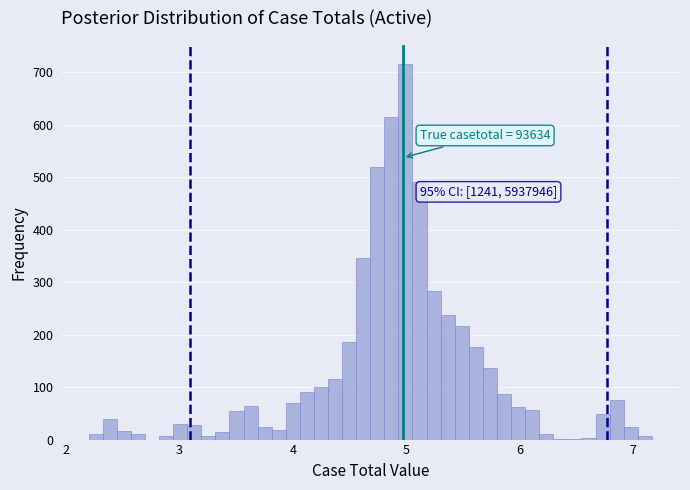

Around what value on the x-axis is the tallest bar? Give the approximate position of its centre, as read against the axis.

5.0